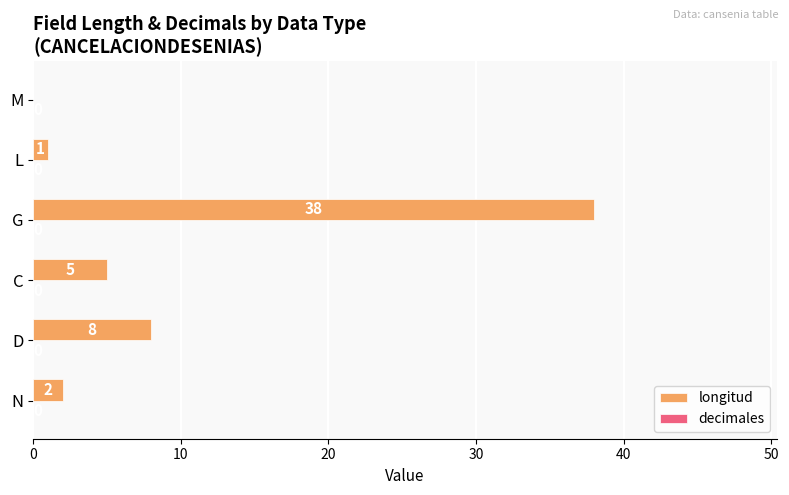

The value at C is 3. True or false?

False